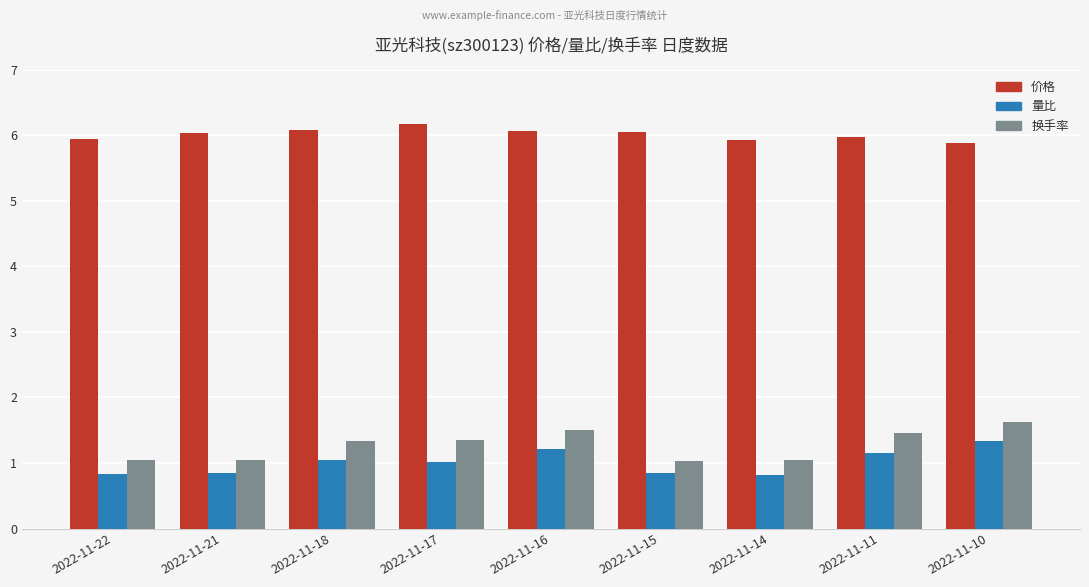

True or false: 价格 has a value of 6.0 at 2022-11-22.

True